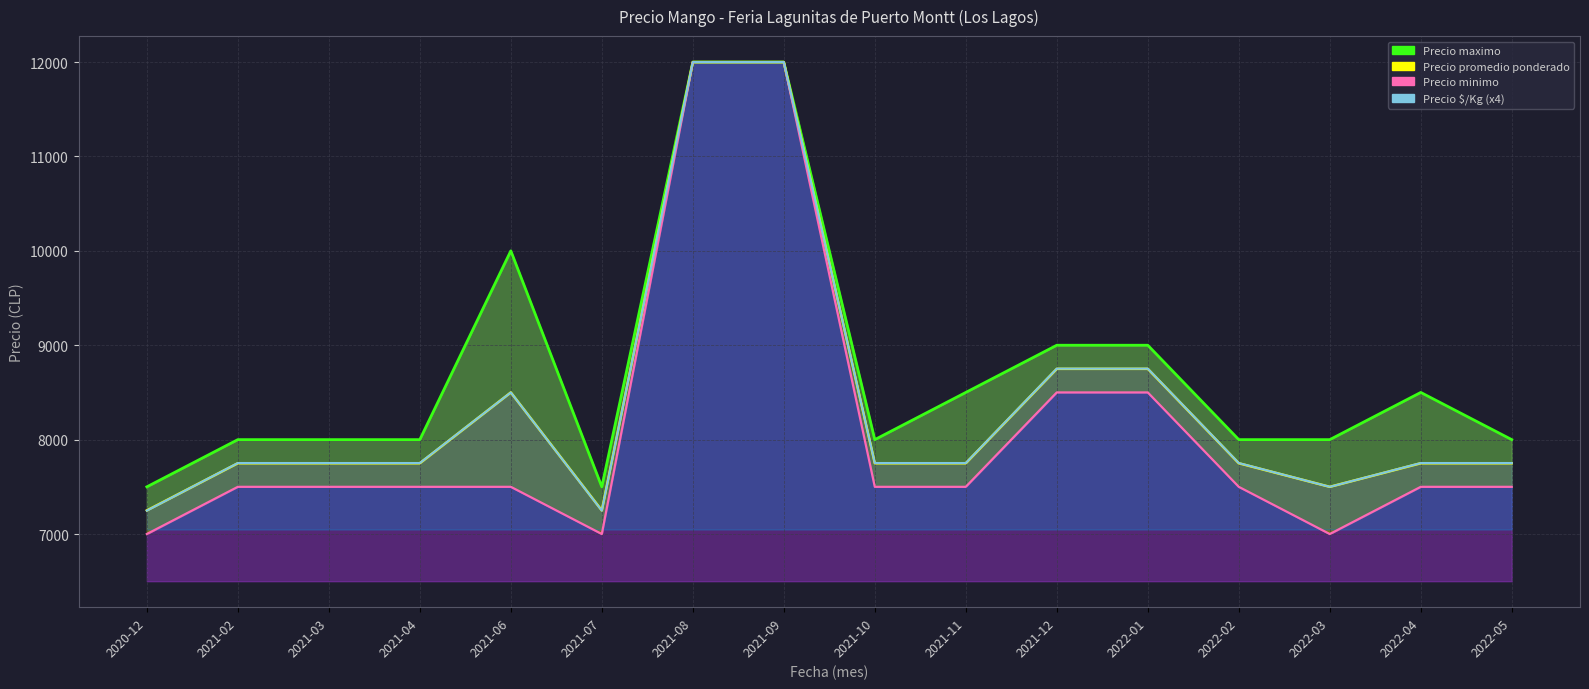

At which category is the sum across all series the highest?

2021-08